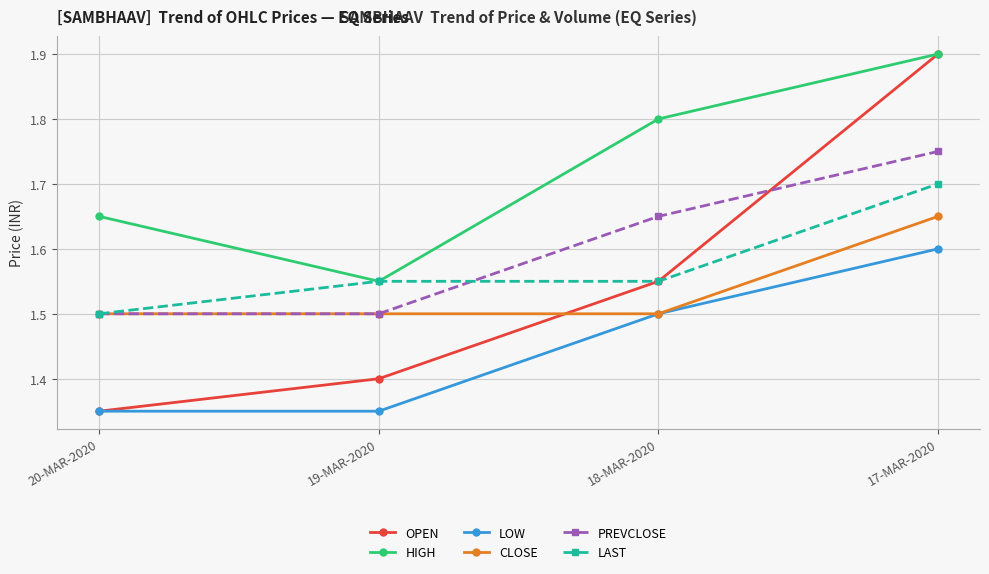

Which series has the largest total across all categories?

HIGH